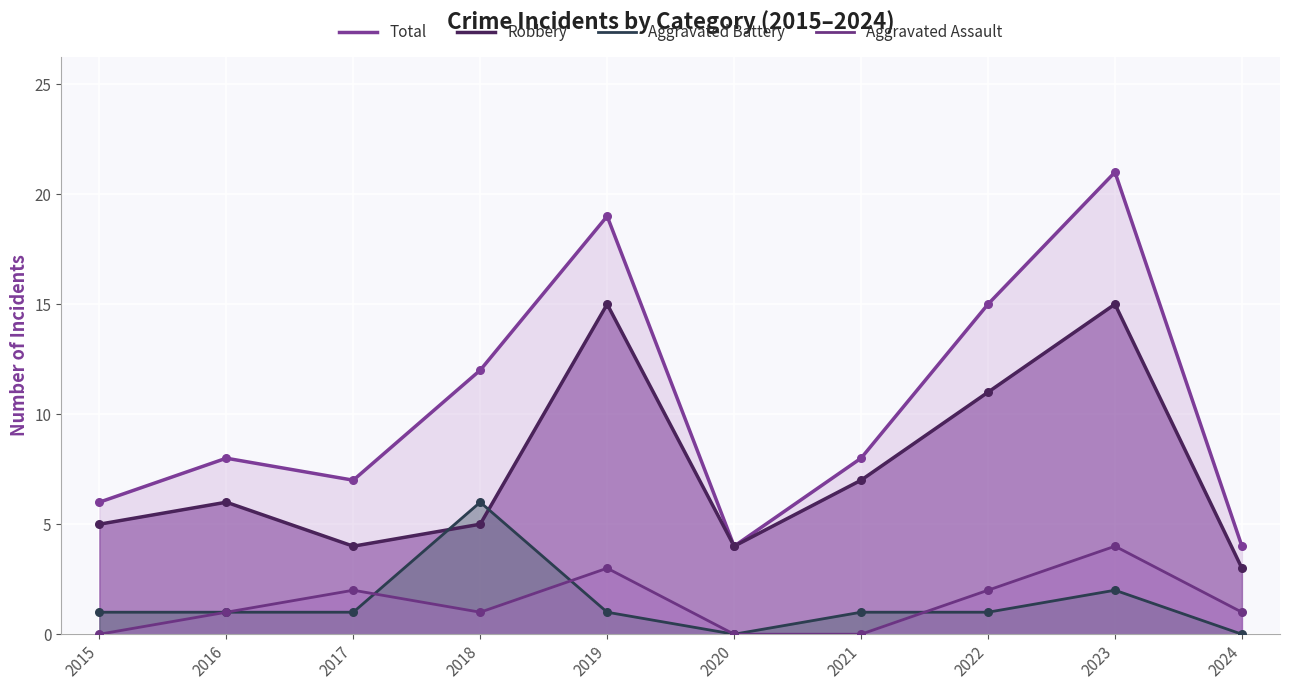

What are all the series names shown in the legend?

Total, Robbery, Aggravated Battery, Aggravated Assault